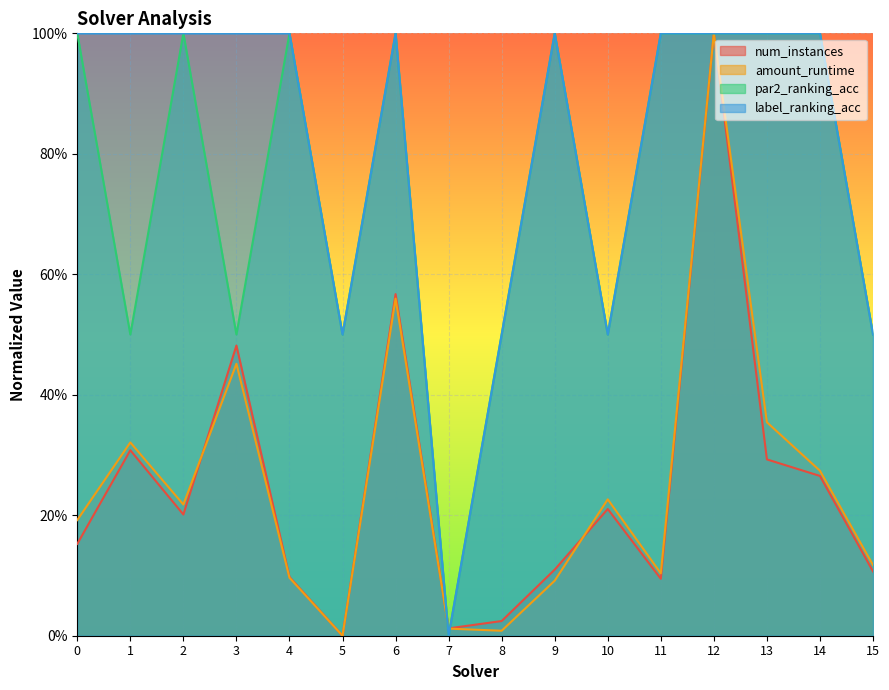

What is the approximate value of par2_ranking_acc at 15?

0.5